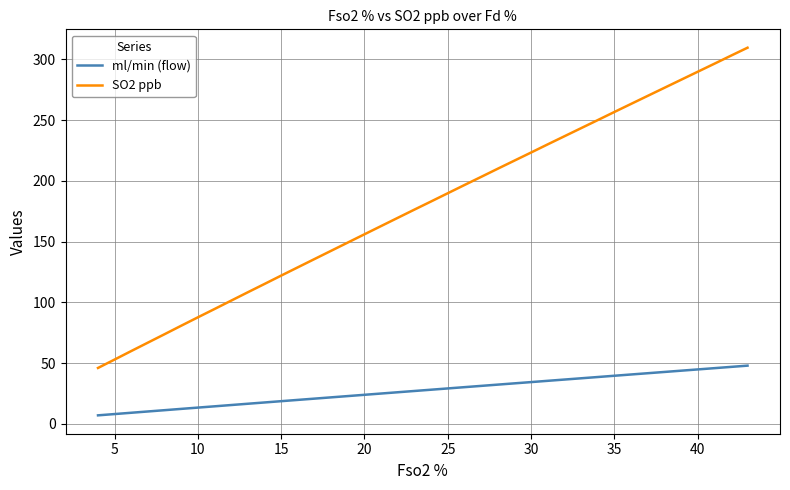

How many distinct data groups are displayed?

2